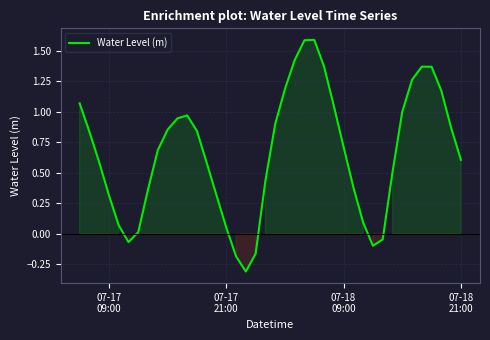

What is the difference between the maximum and minimum values?

1.9